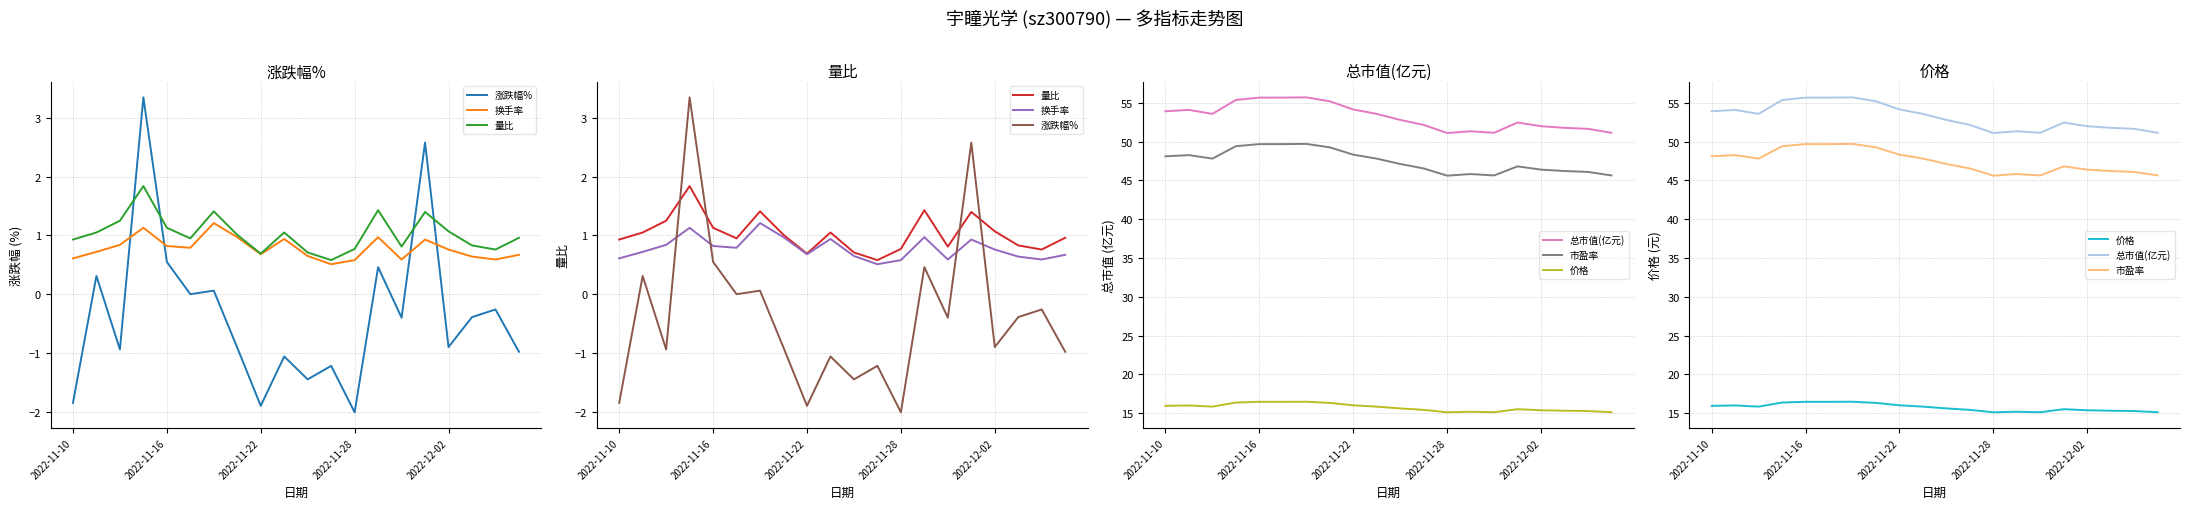

How many times do 换手率 and 涨跌幅% cross each other?

4